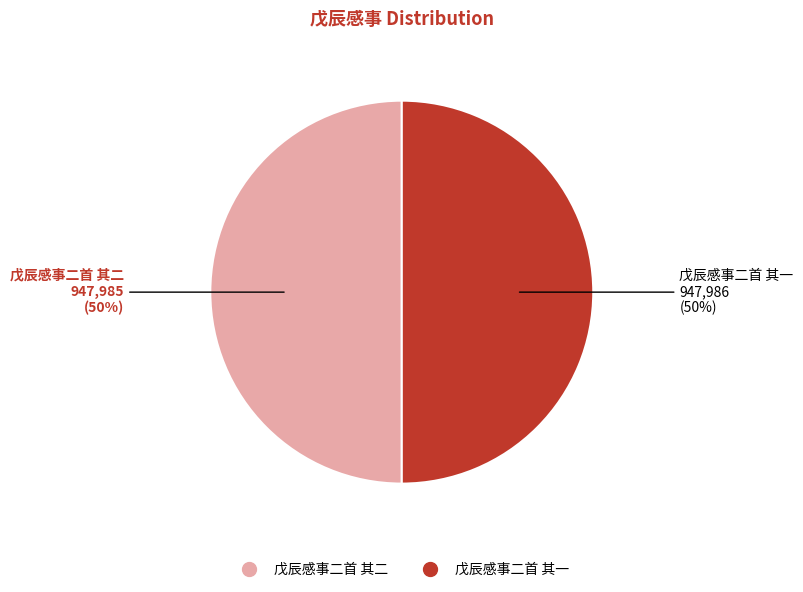

Count the number of slices in the pie.

2